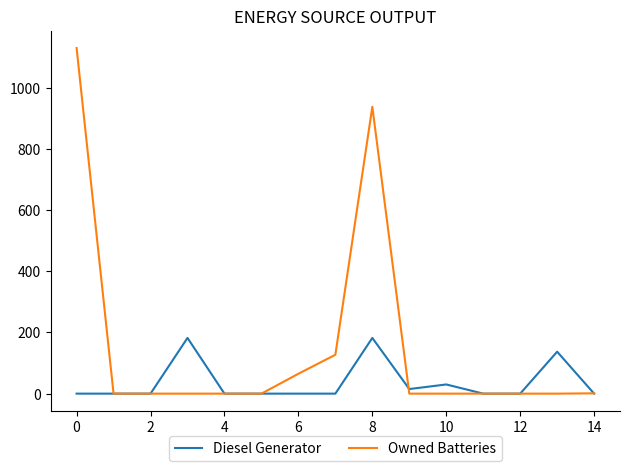

What are all the series names shown in the legend?

Diesel Generator, Owned Batteries